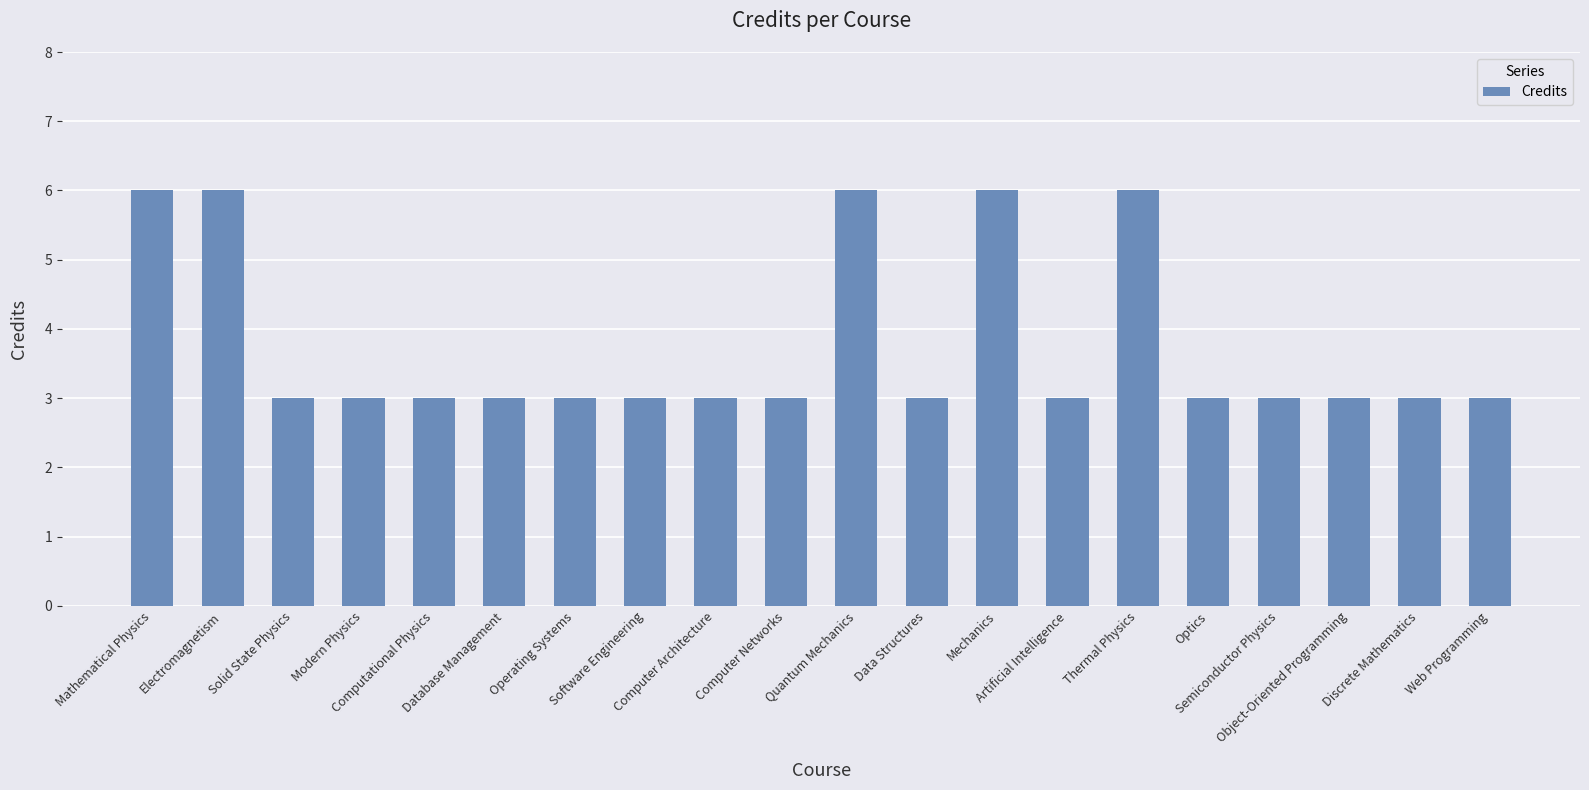

What is the greatest value displayed?

6